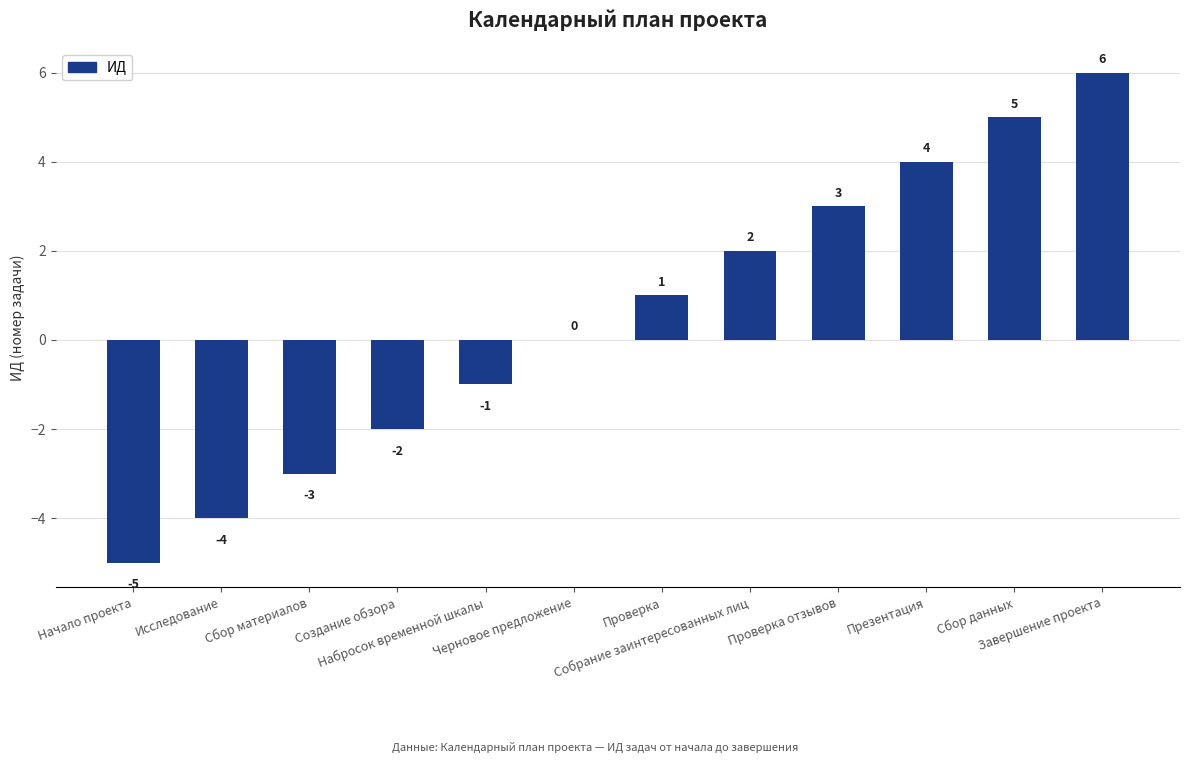

What is the sum of all values?

6